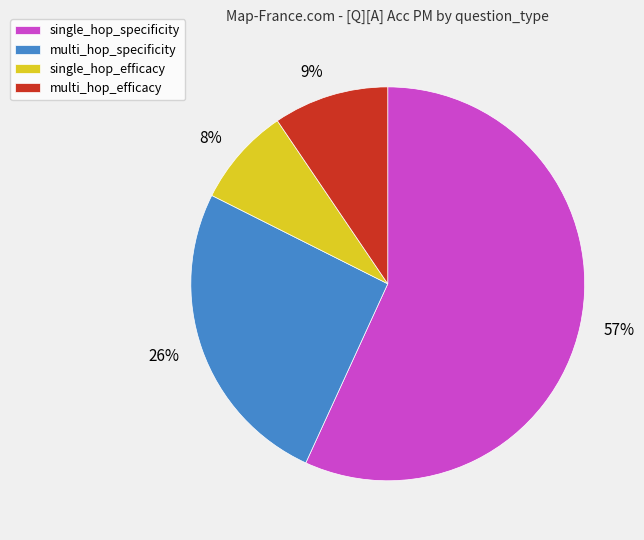

To the nearest percent, what percentage of the pie is 8%?

8%